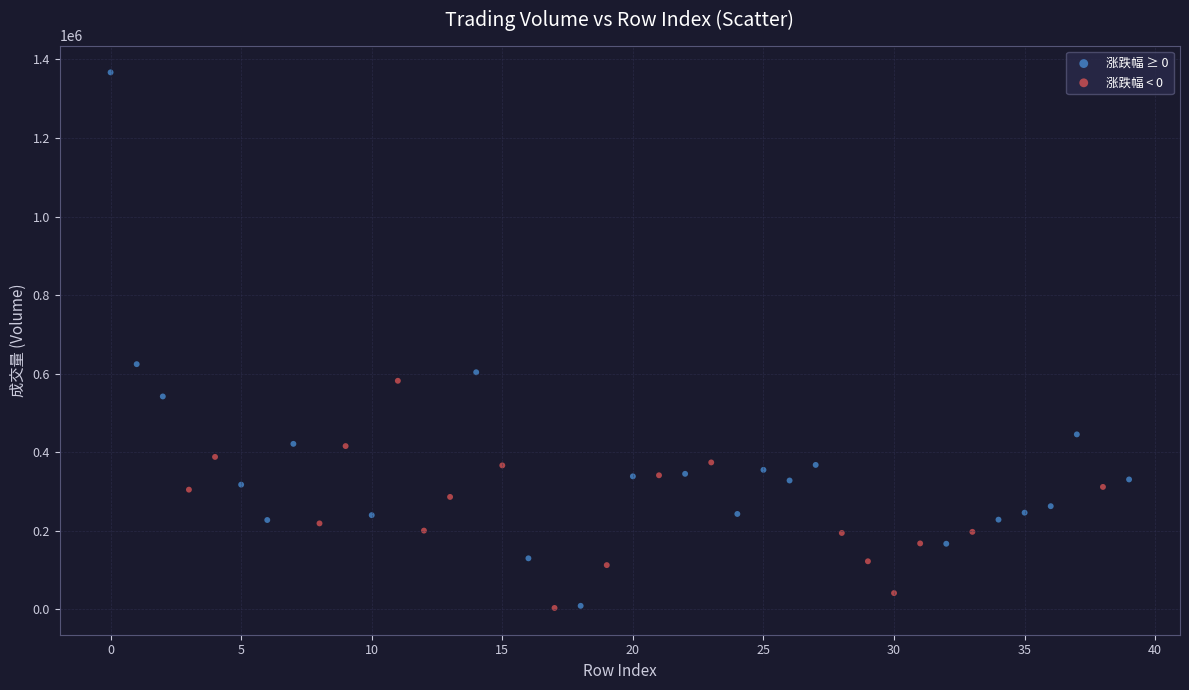

Which series has the largest Y range (max minus min)?

涨跌幅 ≥ 0